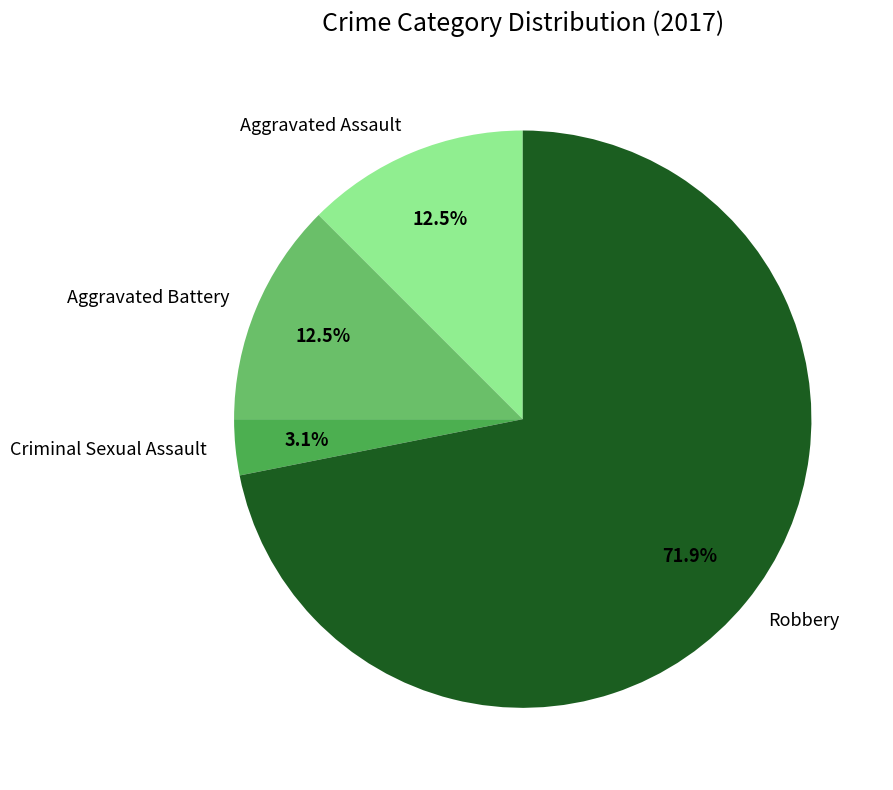

Between Criminal Sexual Assault and Robbery, which is larger?

Robbery